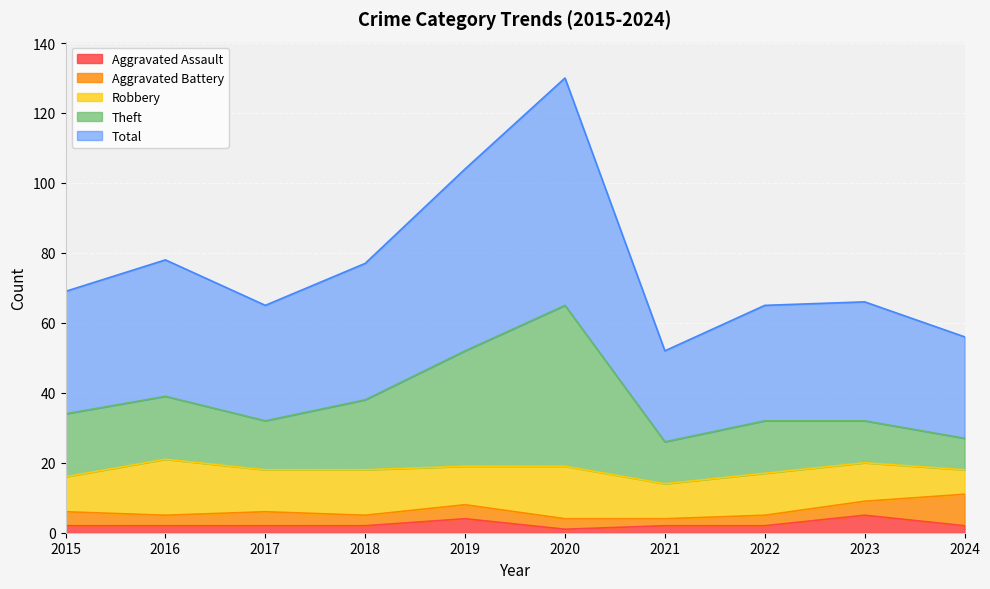

How many values in the Total series are below 69?

5